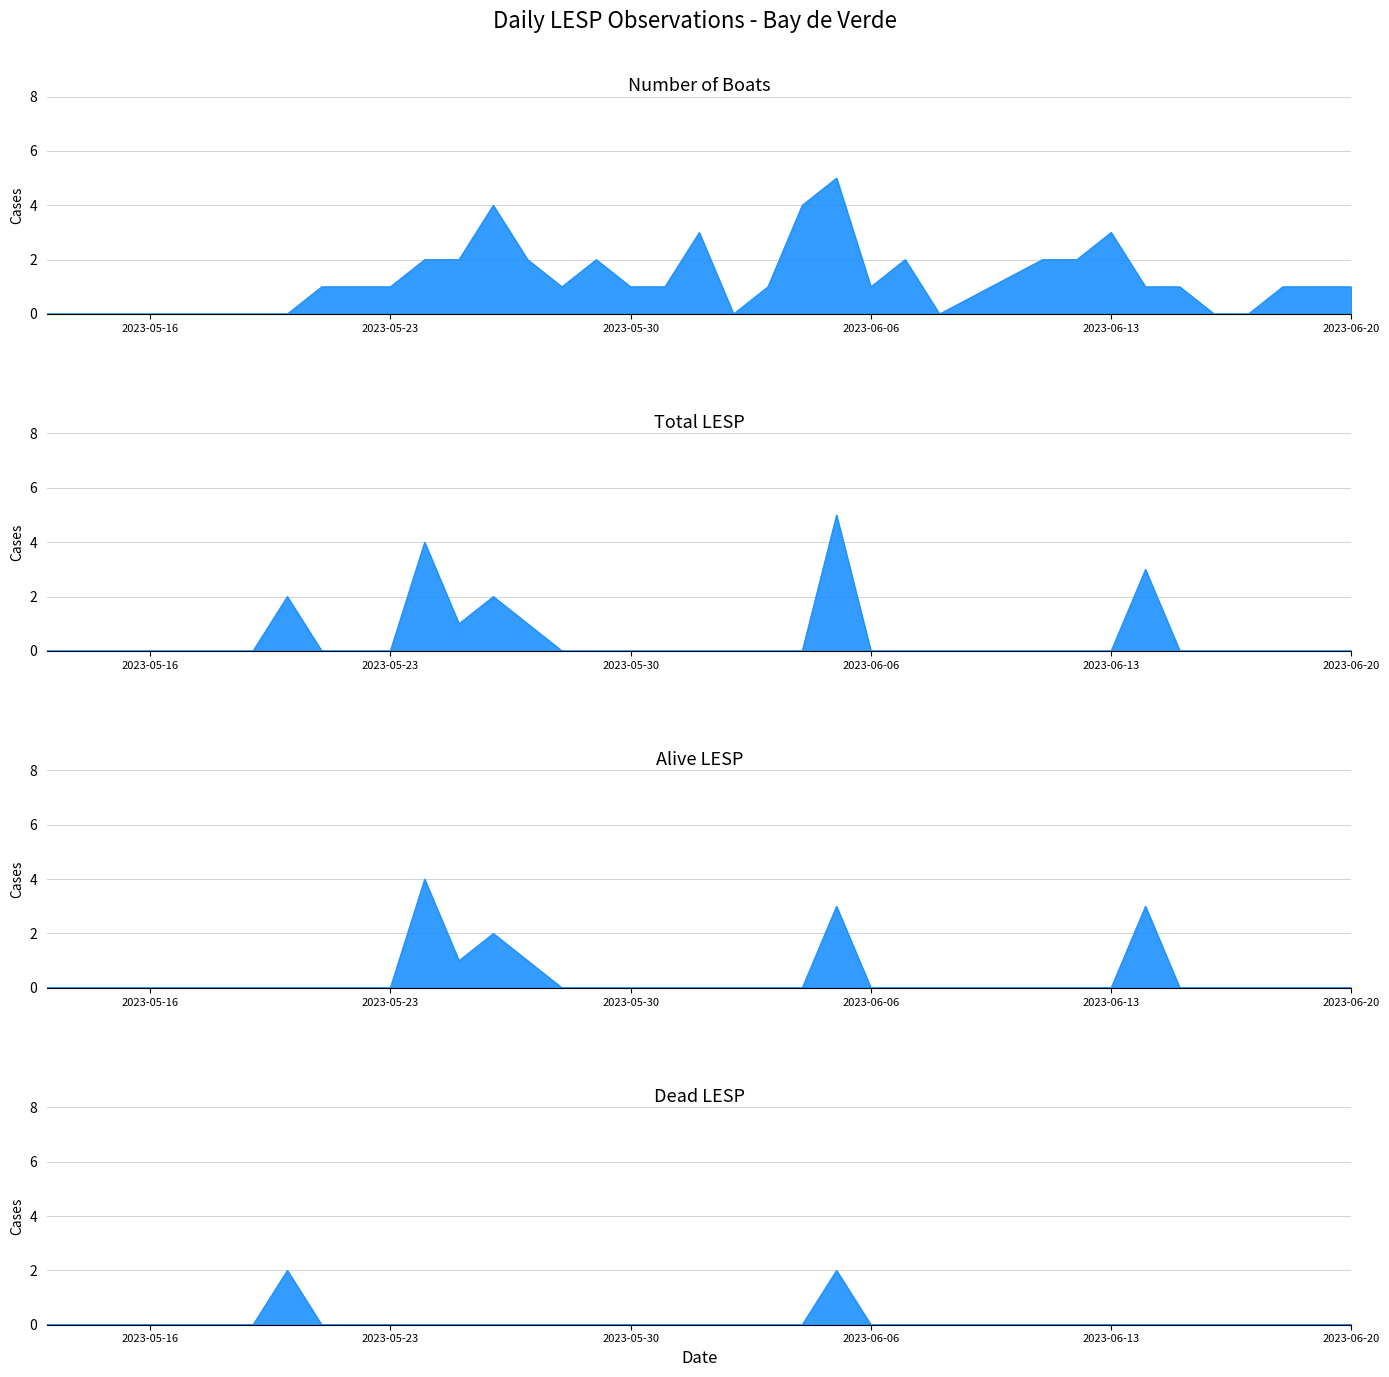

True or false: Total_LESP has a value of 0 at 2023-05-17.

True